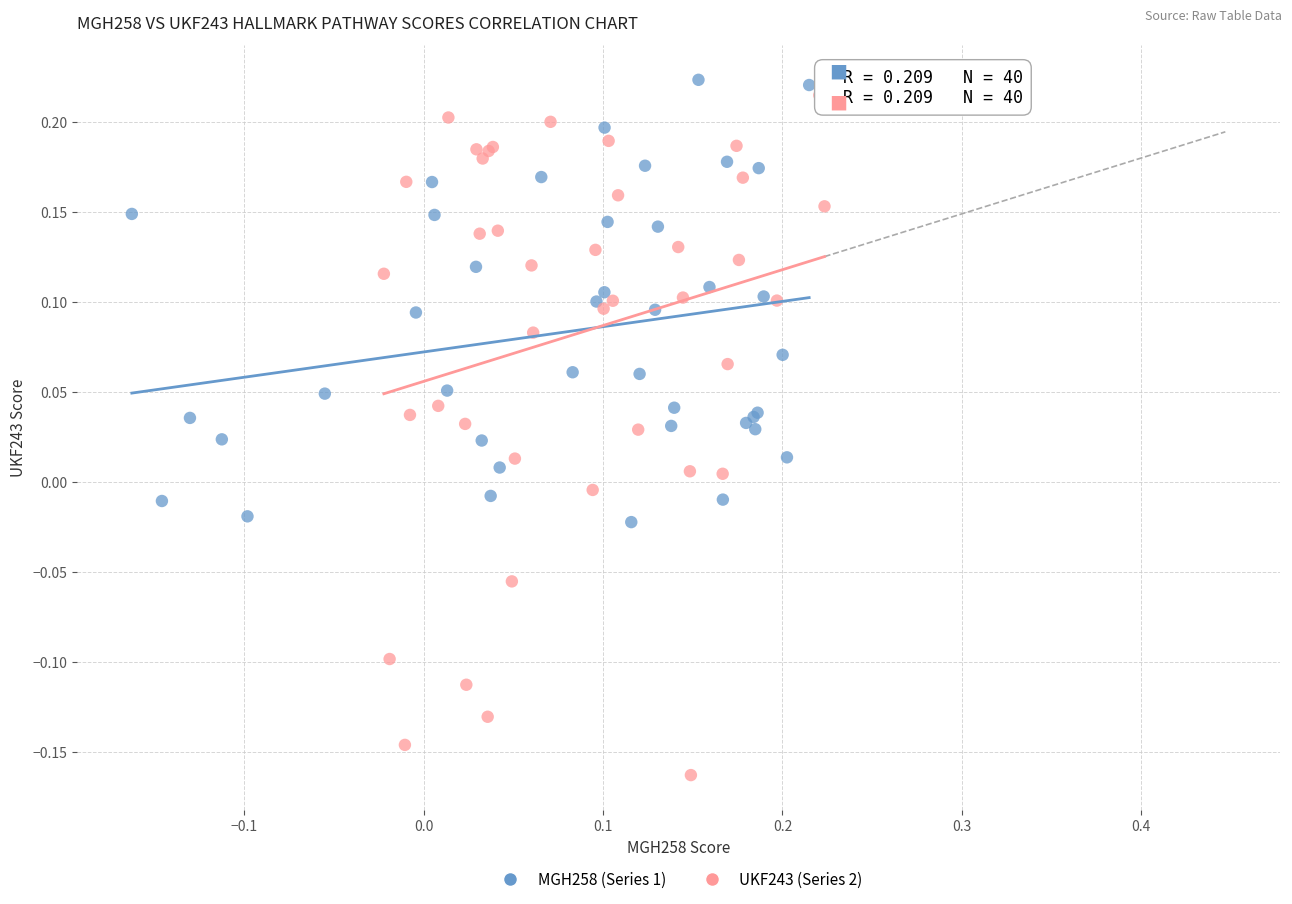

Which series reaches the maximum Y coordinate?

MGH258 (Series 1)